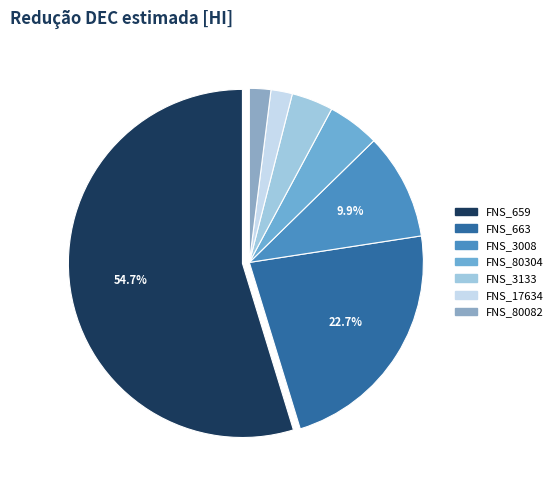

What is the majority slice?

FNS_659